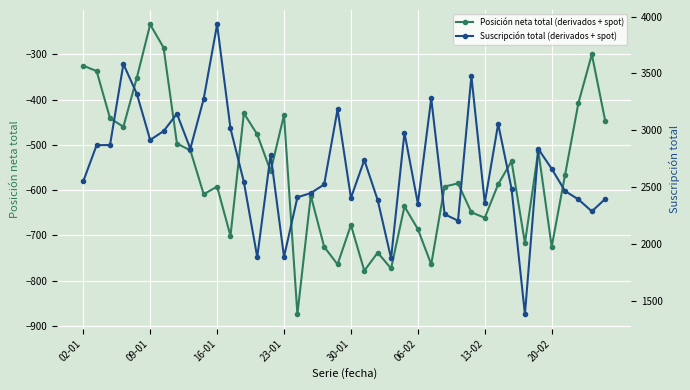

How many values in the Suscripción total (derivados + spot) series exceed 2661?

19